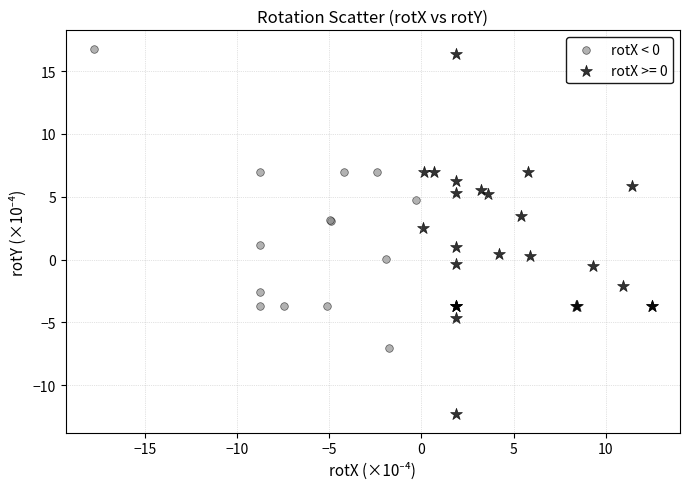

Which series contains the lowest Y value?

rotX >= 0